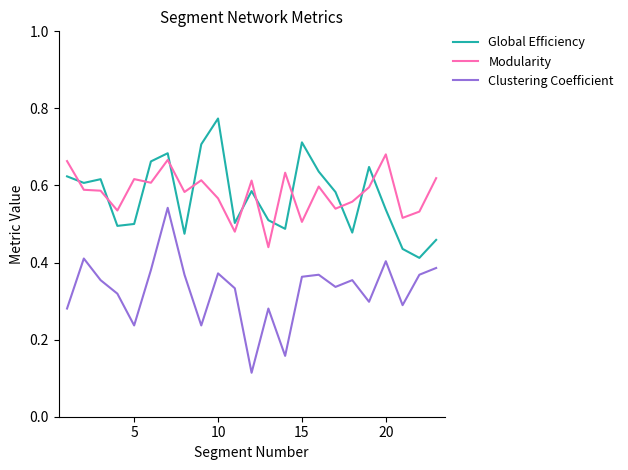

In Modularity, how many points are higher than both neighbors (excluding endpoints)?

7